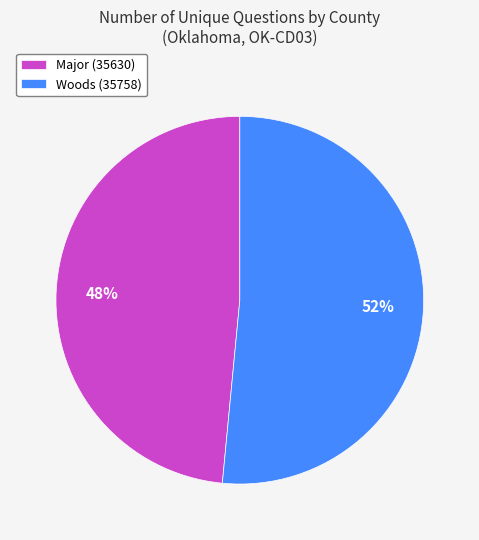

Is it true that Major (35630) is 42% of the pie?

False